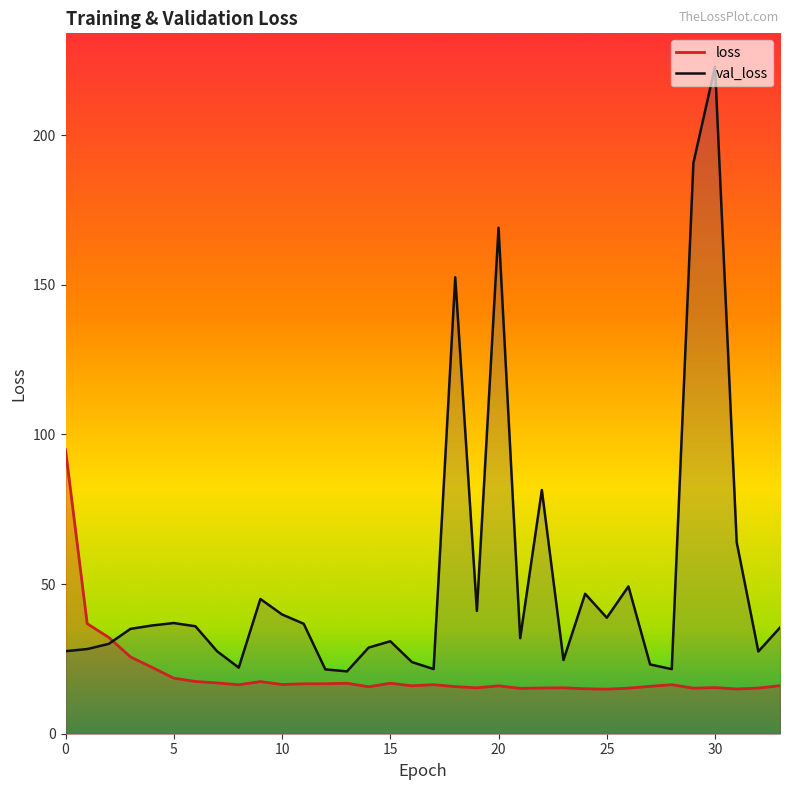

What is the sum of all val_loss values?

1769.1